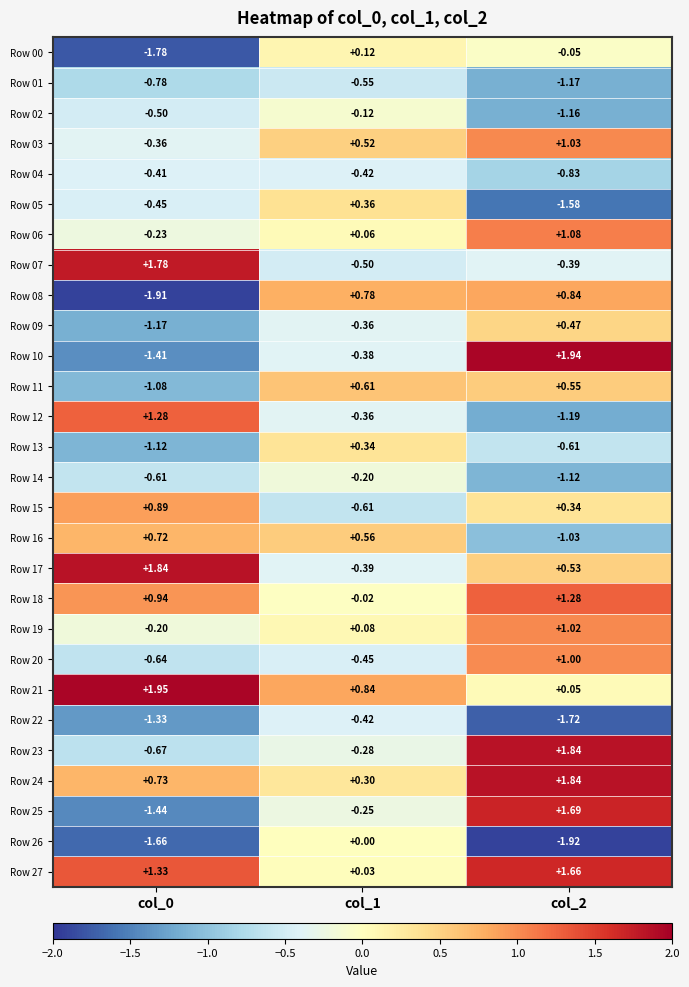

Is the value of Row 10 at col_0 greater than the value of Row 23 at col_0?

No